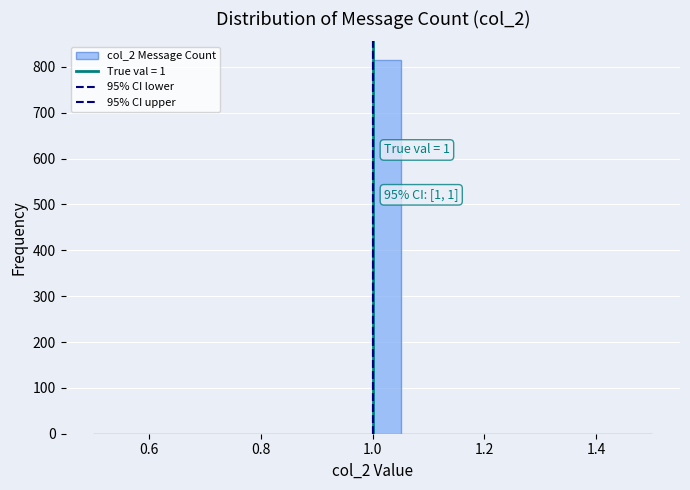

Read against the x-axis, roughly where is the centre of the tallest bar?

1.02